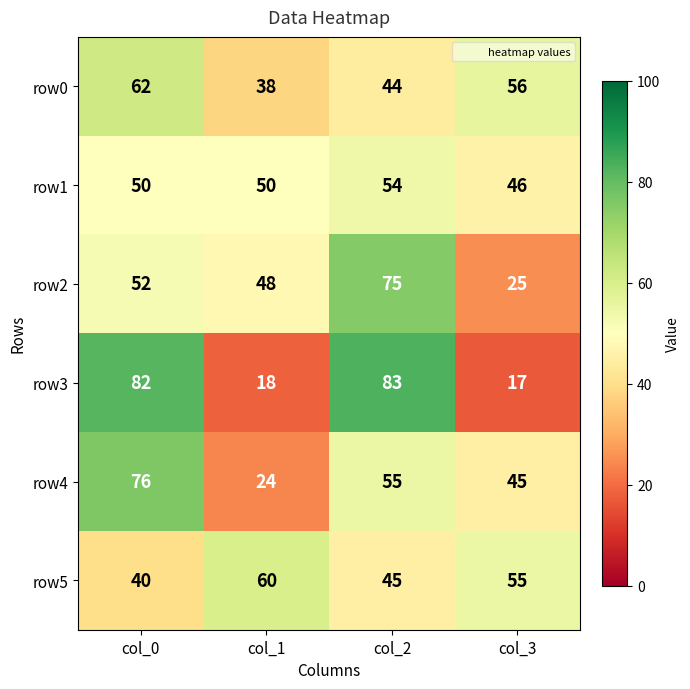

How many row5 values are between 45 and 60?

3